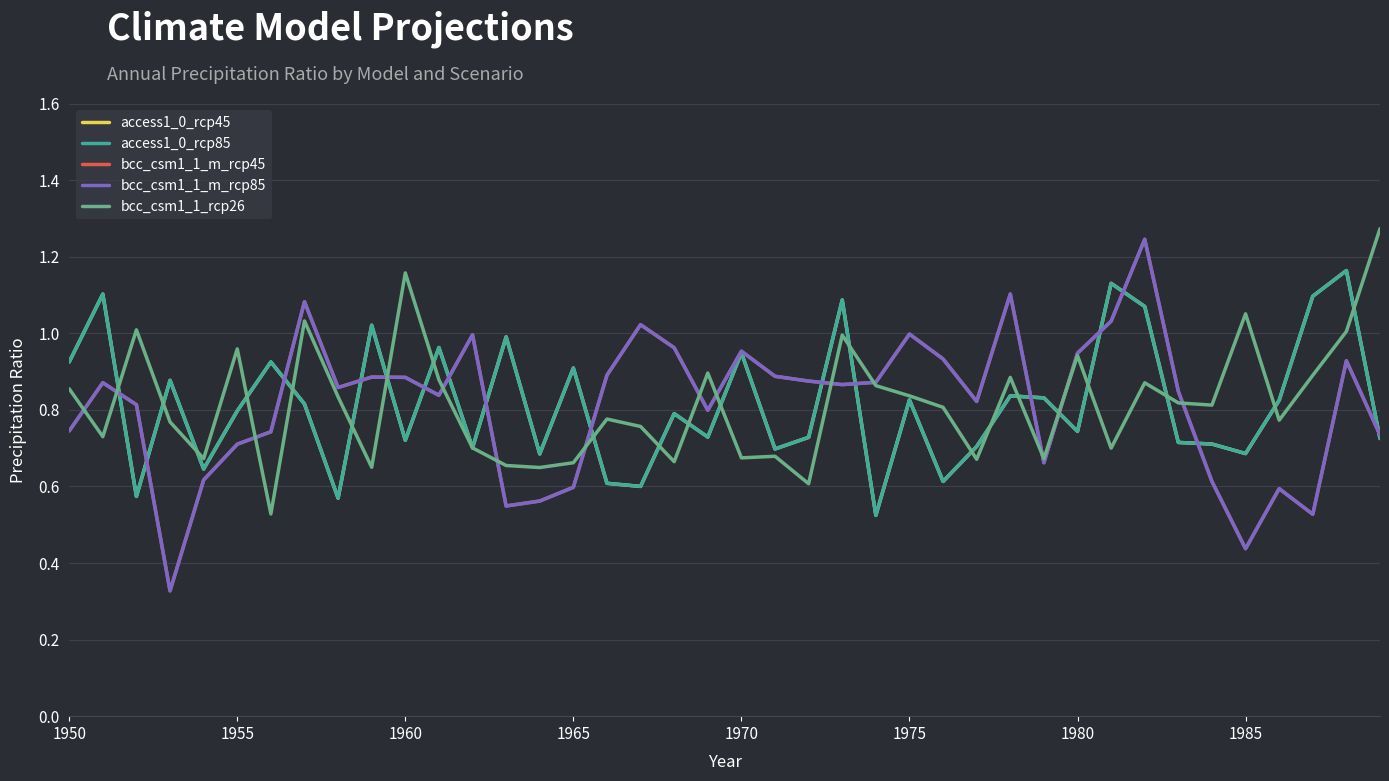

Does the chart have visible grid lines?

Yes